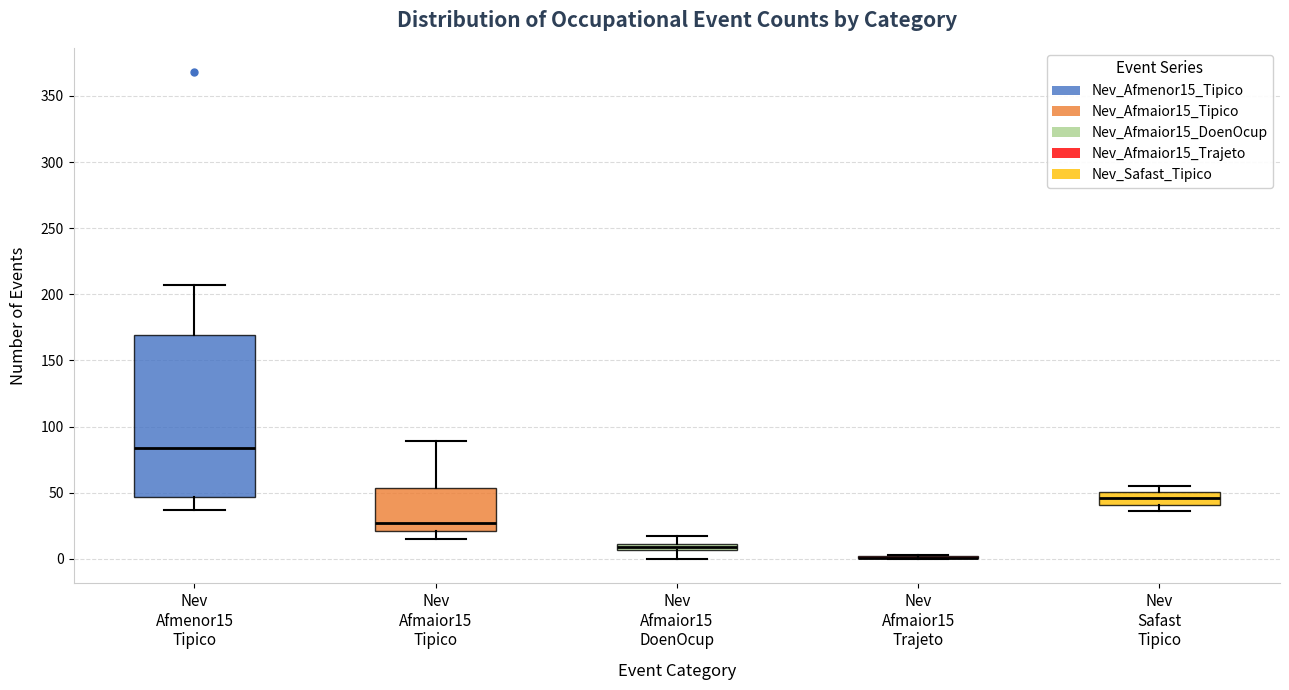

Where does the median line of the box for Nev Safast Tipico sit on the y-axis? The values are not printed on the chart, so give them approximately, as read against the axis.

45